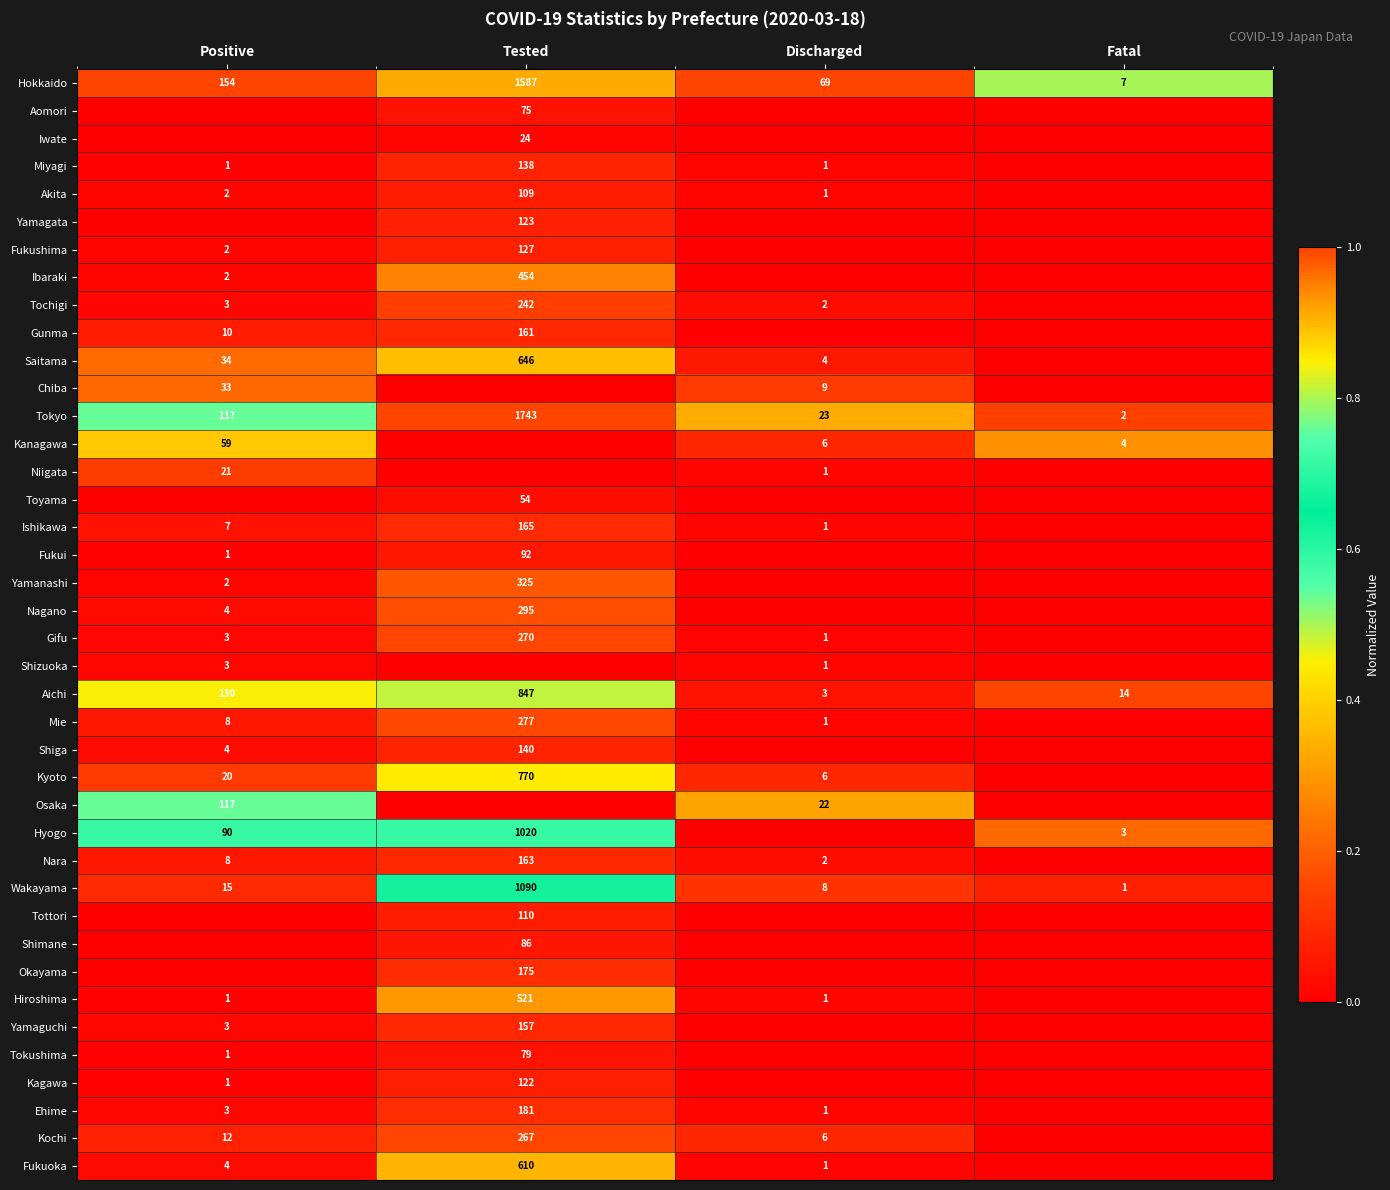

True or false: Yamaguchi has a value of 1 at Positive.

False